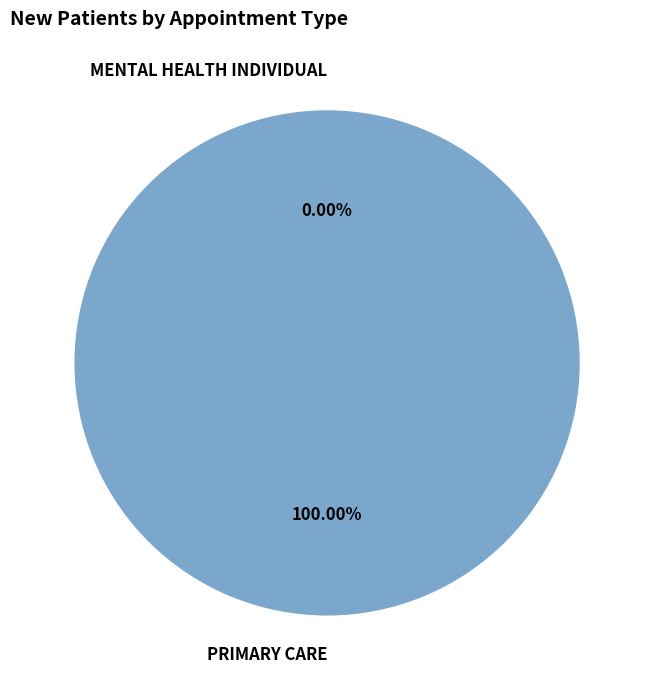

To the nearest percent, what is the difference between the MENTAL HEALTH INDIVIDUAL and PRIMARY CARE slice percentages?

100%